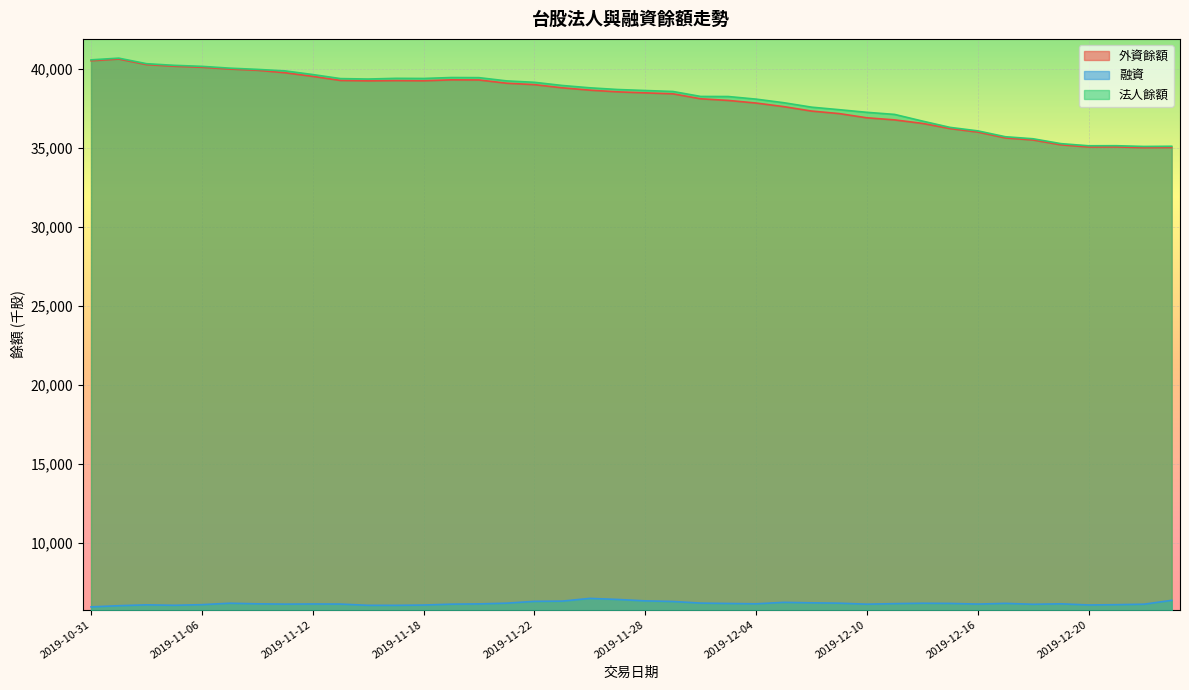

Between 2019-12-24 and 2019-11-28, which is larger?

2019-11-28